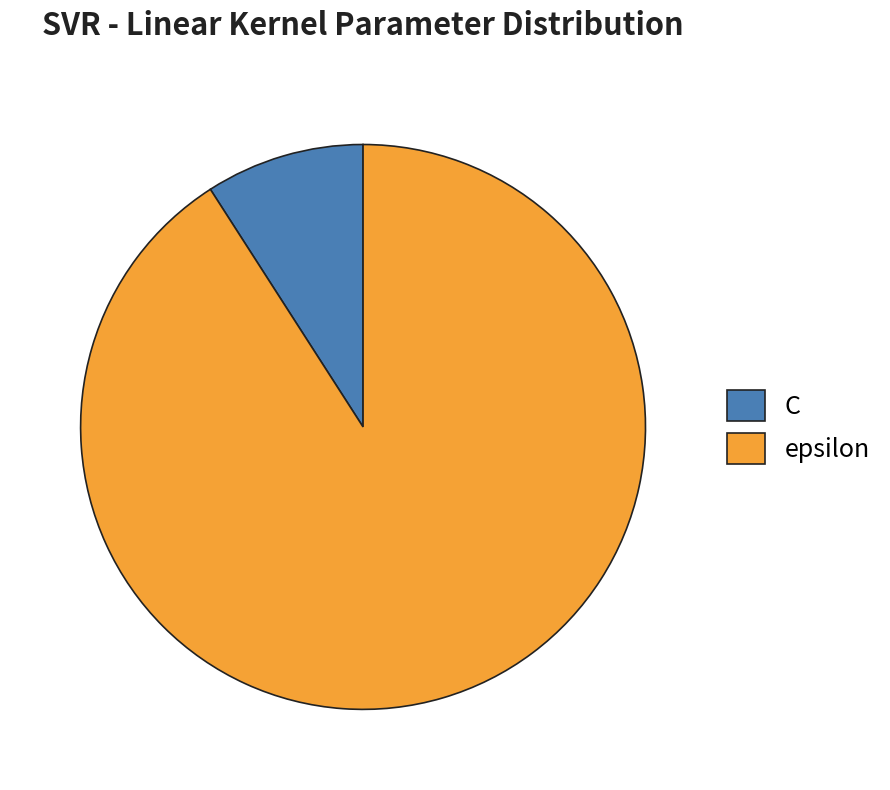

Which slice is the largest?

epsilon